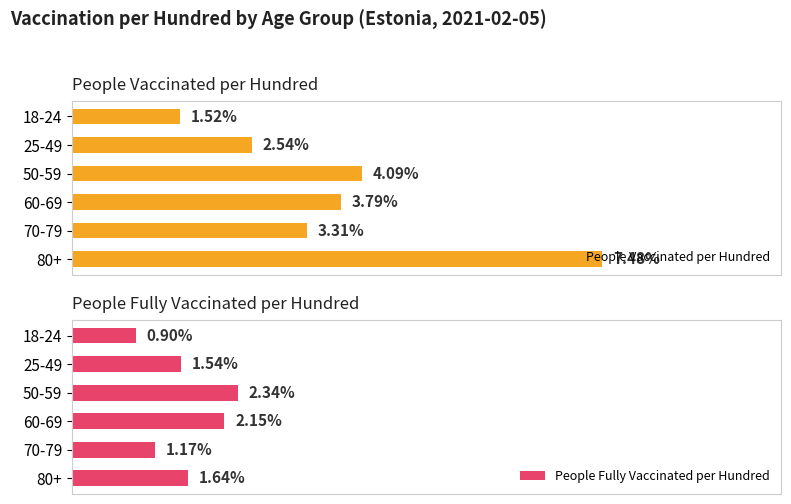

List the labels in order of People Fully Vaccinated per Hundred value, largest first.

50-59, 60-69, 80+, 25-49, 70-79, 18-24